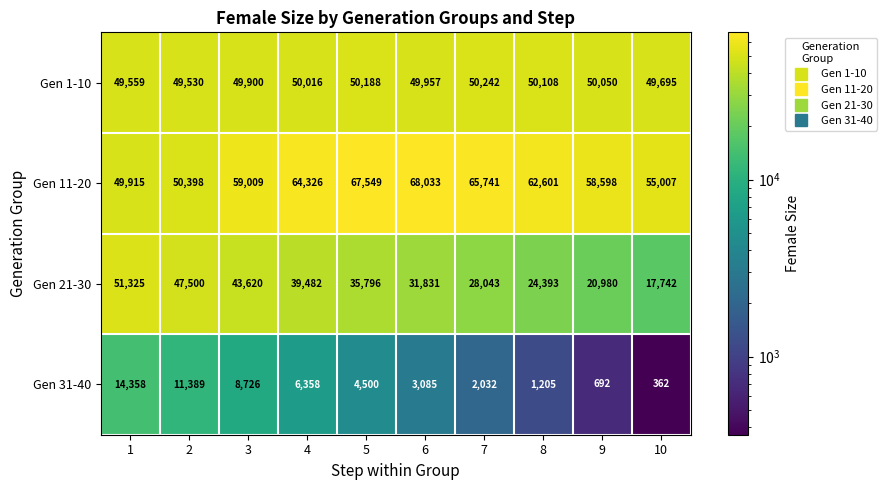

The Gen 11-20 series shows 41887 at 4. True or false?

False